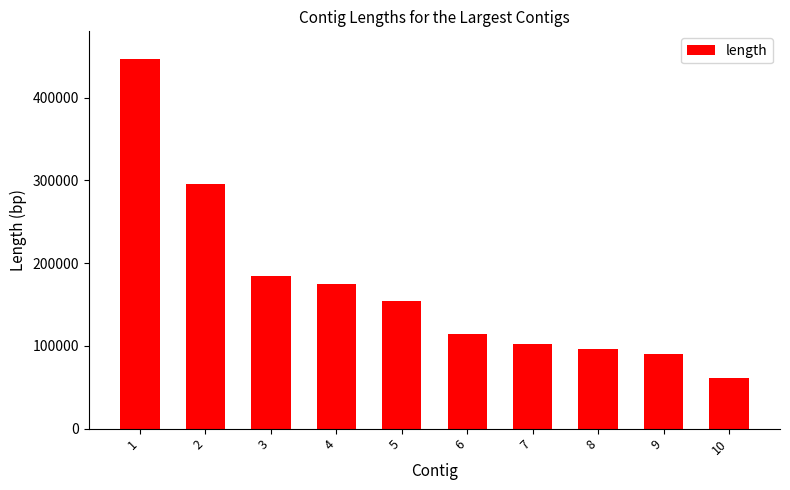

Does the chart contain any negative values?

No